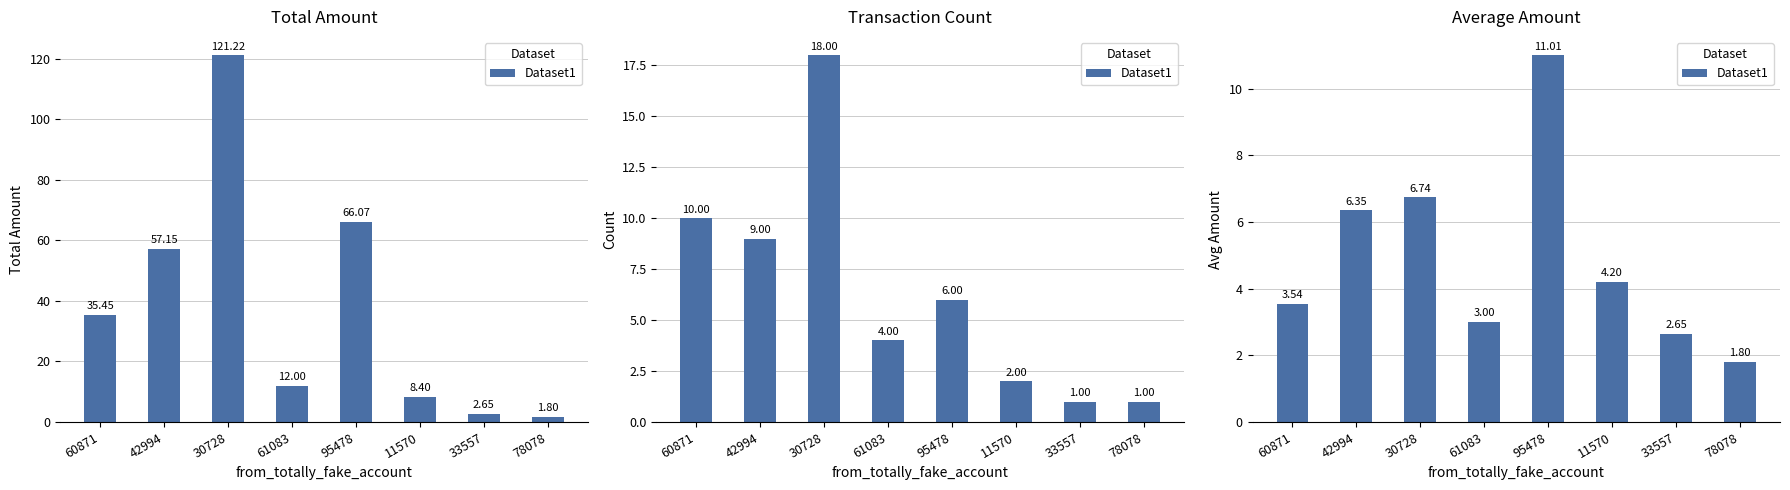

What is the label of the 5th bar from the left?

95478